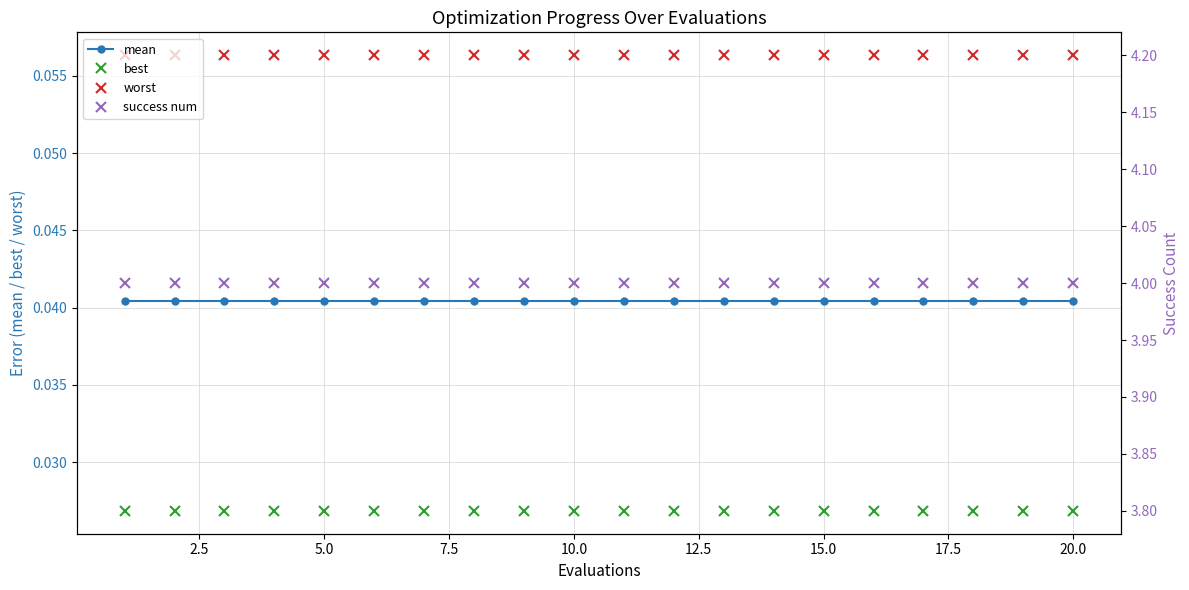

Which series has the widest spread of values?

mean